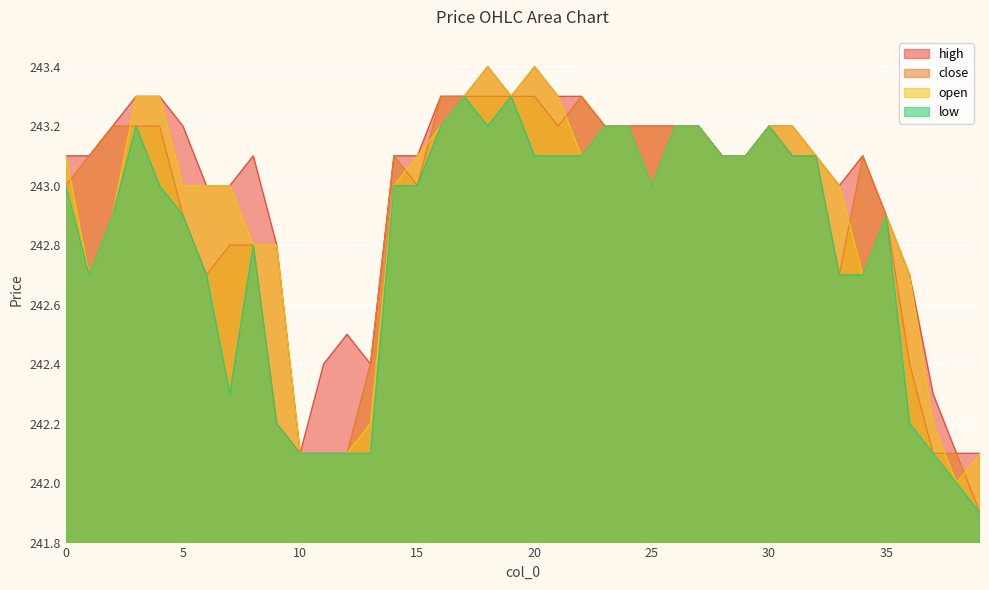

Which series has the largest range (max minus min)?

close